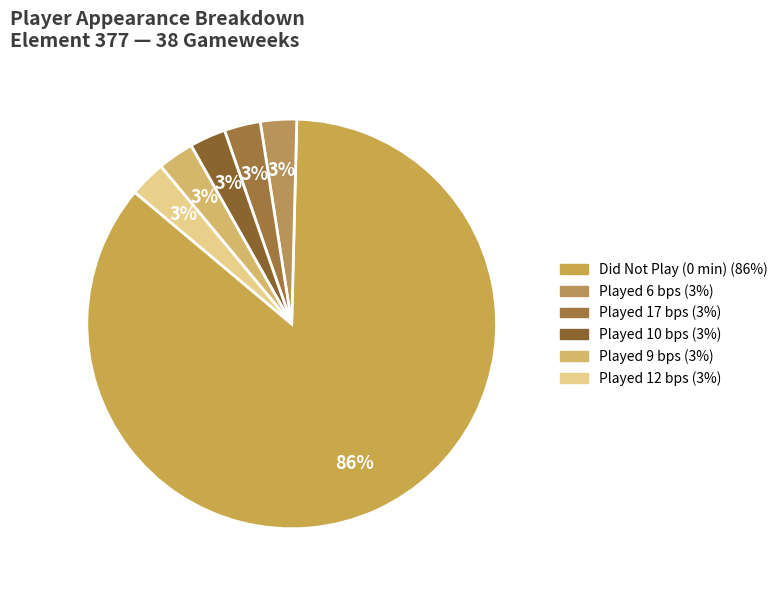

Count the number of slices in the pie.

6